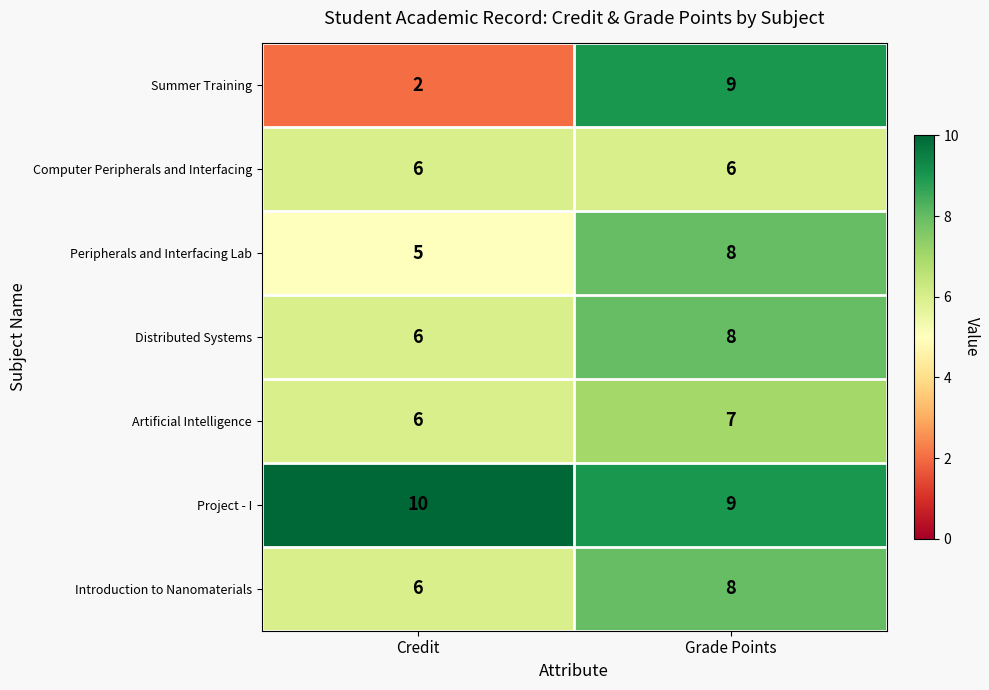

The value of Project - I at Credit is 10. True or false?

True